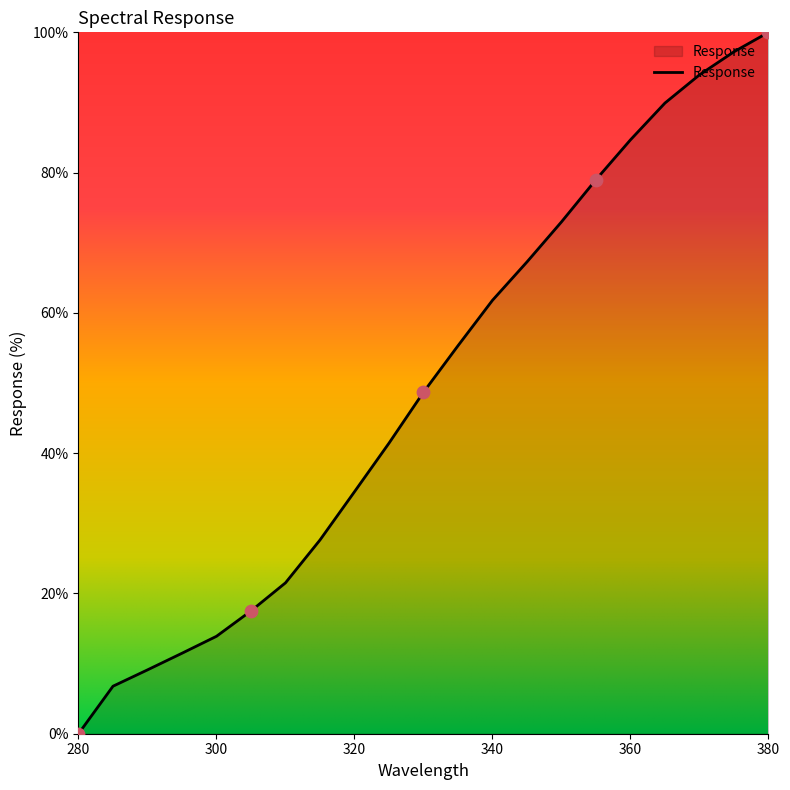

What is the difference between the maximum and minimum values?

100.0